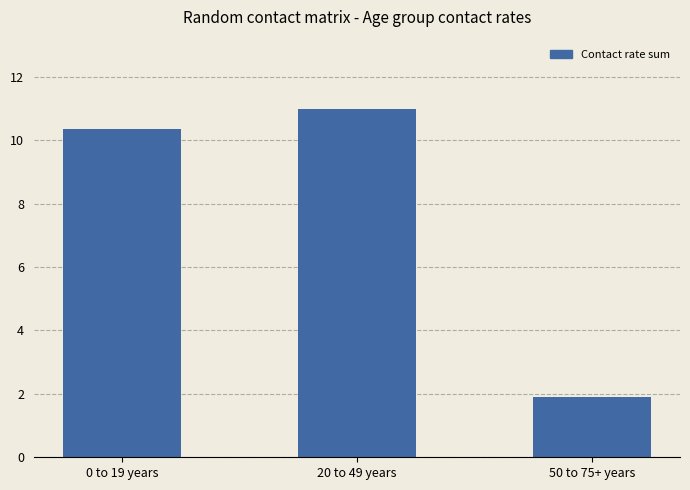

The value at 0 to 19 years is 10.3. True or false?

True